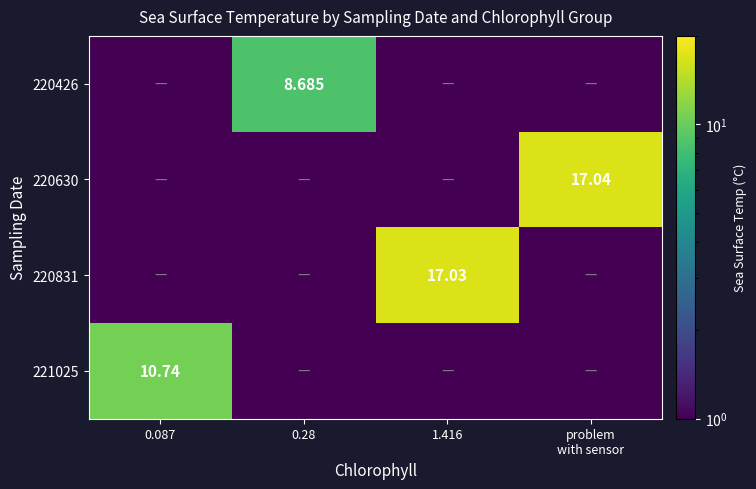

Which category has the lowest value across all series?

0.087